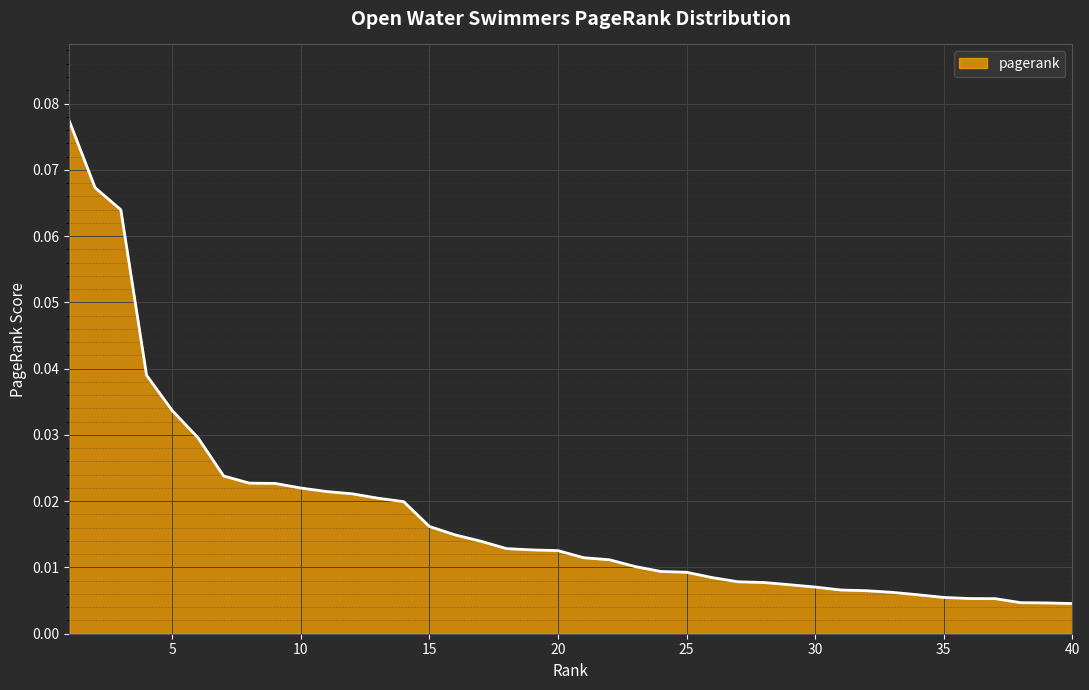

Reading right to left, what are all the values shown in this chart?

0.0	0.0	0.0	0.0	0.0	0.0	0.0	0.0	0.0	0.0	0.0	0.0	0.0	0.0	0.0	0.0	0.0	0.0	0.0	0.0	0.0	0.0	0.0	0.0	0.0	0.0	0.0	0.0	0.0	0.0	0.0	0.0	0.0	0.0	0.0	0.0	0.0	0.1	0.1	0.1